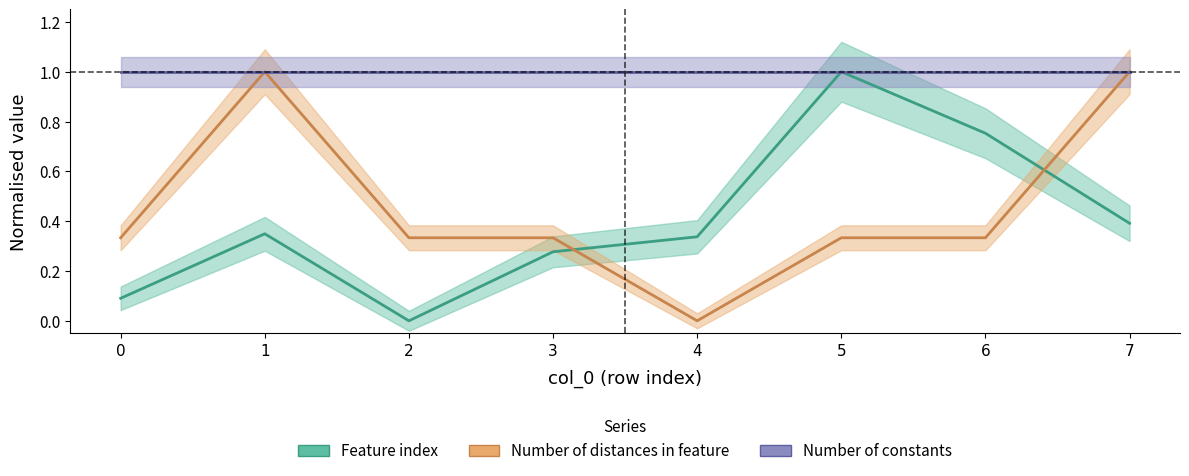

How many values in the Number of distances in feature series exceed 0?

7